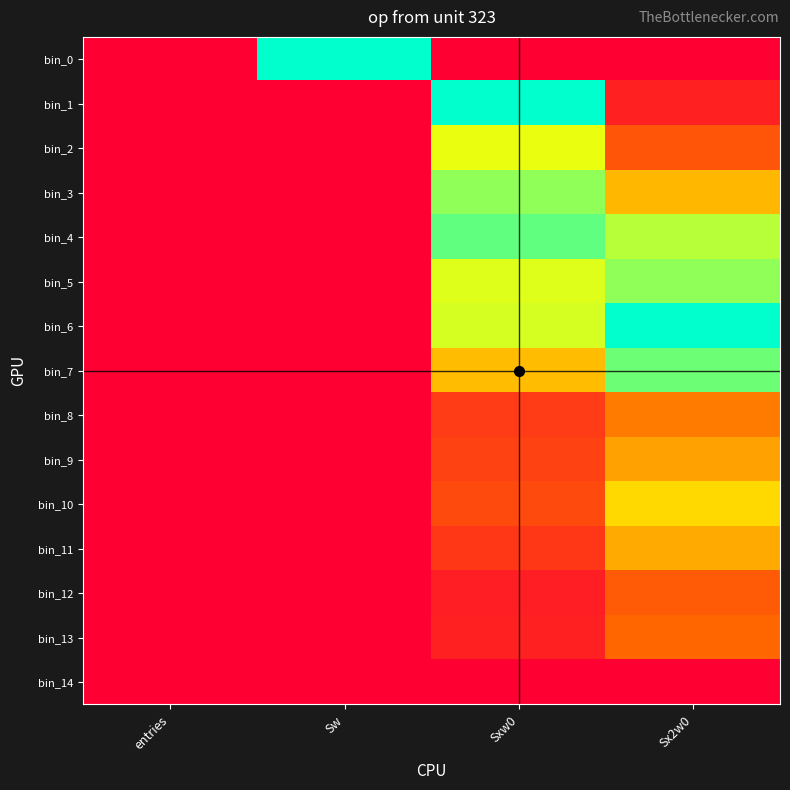

Reading right to left, what are all the values shown in this chart?

bin_0: Sx2w0=0.0	Sxw0=0.0	Sw=1.0	entries=0.0
bin_1: Sx2w0=0.1	Sxw0=1.0	Sw=0.0	entries=0.0
bin_2: Sx2w0=0.3	Sxw0=0.7	Sw=0.0	entries=0.0
bin_3: Sx2w0=0.5	Sxw0=0.8	Sw=0.0	entries=0.0
bin_4: Sx2w0=0.8	Sxw0=0.9	Sw=0.0	entries=0.0
bin_5: Sx2w0=0.8	Sxw0=0.7	Sw=0.0	entries=0.0
bin_6: Sx2w0=1.0	Sxw0=0.7	Sw=0.0	entries=0.0
bin_7: Sx2w0=0.9	Sxw0=0.5	Sw=0.0	entries=0.0
bin_8: Sx2w0=0.4	Sxw0=0.2	Sw=0.0	entries=0.0
bin_9: Sx2w0=0.5	Sxw0=0.2	Sw=0.0	entries=0.0
bin_10: Sx2w0=0.6	Sxw0=0.2	Sw=0.0	entries=0.0
bin_11: Sx2w0=0.5	Sxw0=0.2	Sw=0.0	entries=0.0
bin_12: Sx2w0=0.3	Sxw0=0.1	Sw=0.0	entries=0.0
bin_13: Sx2w0=0.3	Sxw0=0.1	Sw=0.0	entries=0.0
bin_14: Sx2w0=0.0	Sxw0=0.0	Sw=0.0	entries=0.0